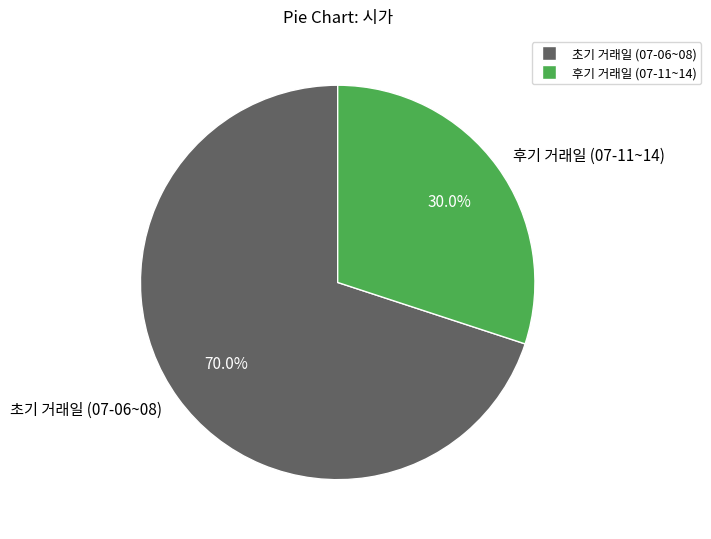

Rank the categories by value from highest to lowest.

초기 거래일 (07-06~08), 후기 거래일 (07-11~14)